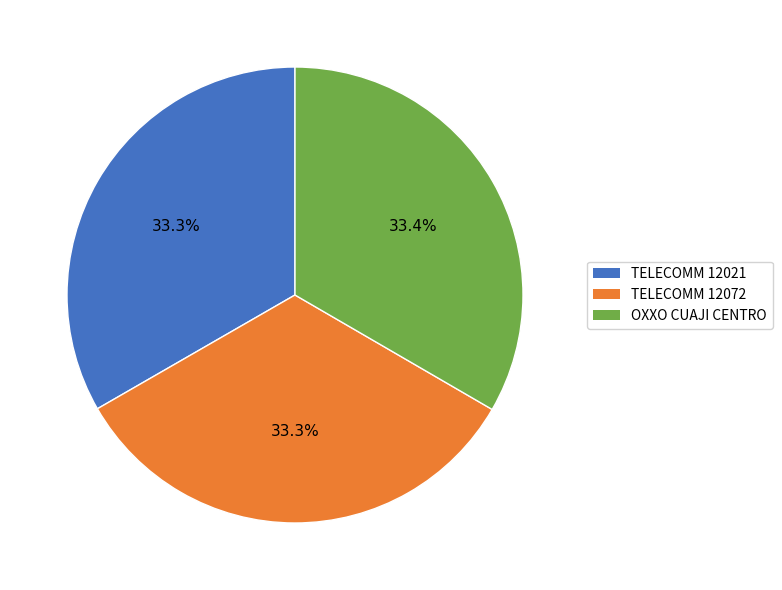

How many segments does this pie chart have?

3